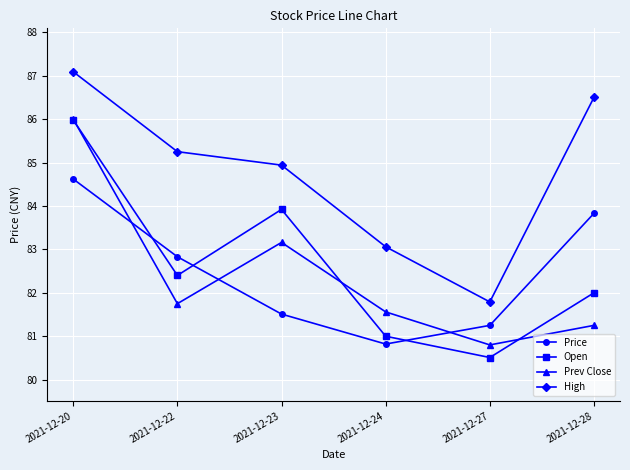

Which series changed the most between 2021-12-24 and 2021-12-27?

High